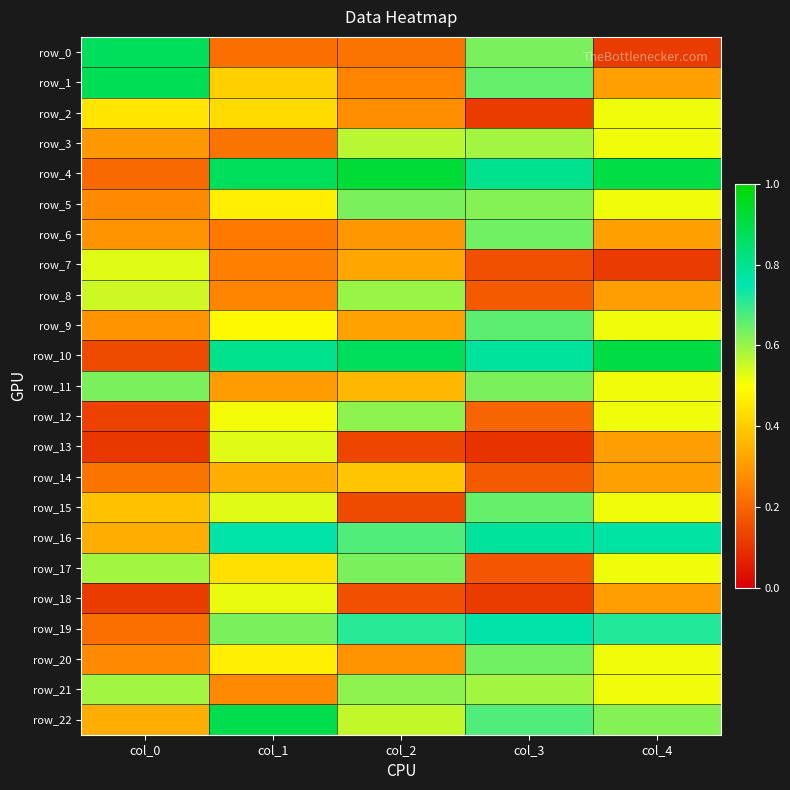

What is the total value across all series at col_1?

10.9